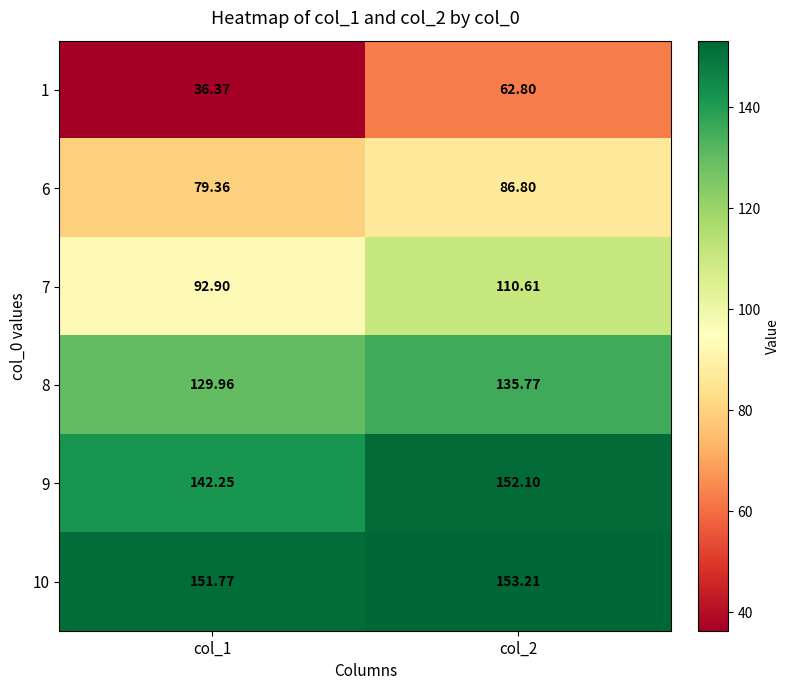

Is the value of 9 at col_1 greater than the value of 1 at col_2?

Yes